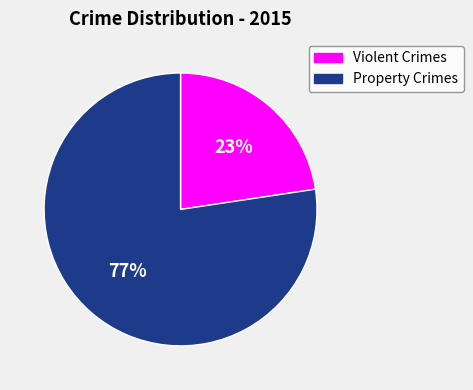

Is there any slice that represents more than half of the pie?

Yes